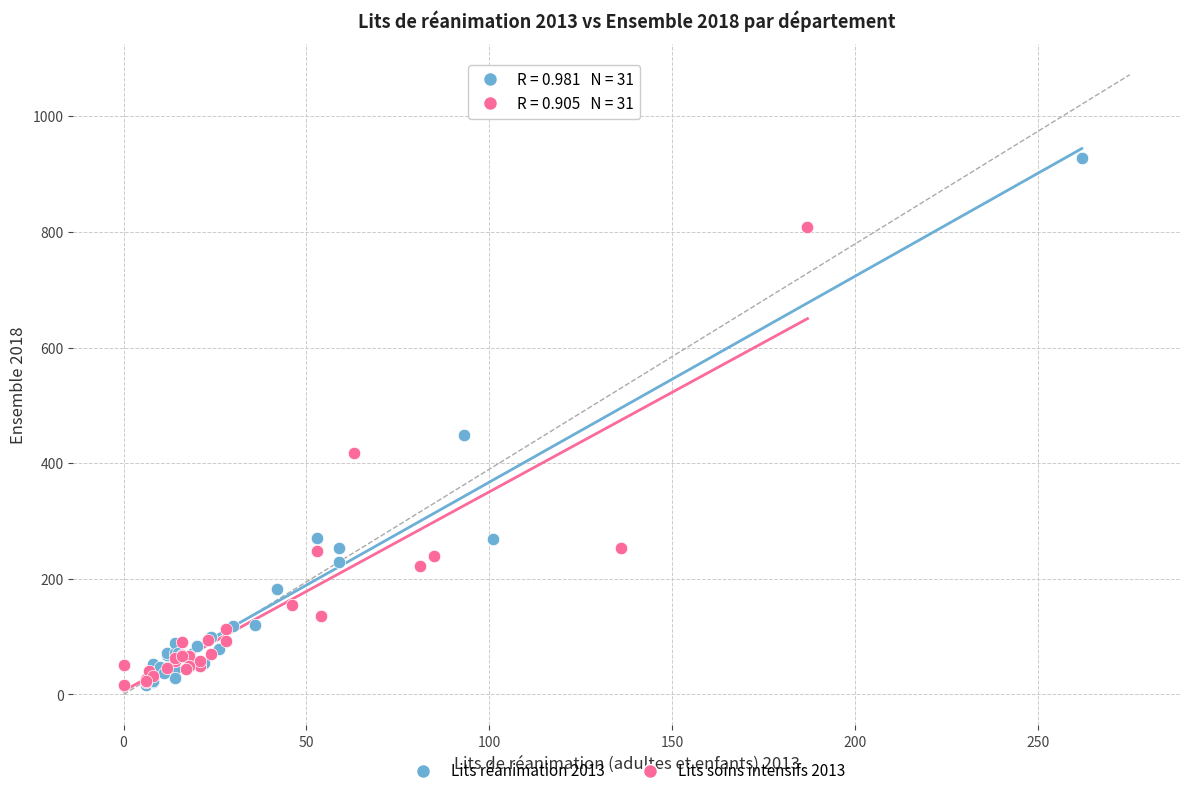

Which series has the largest Y range (max minus min)?

Lits réanimation 2013